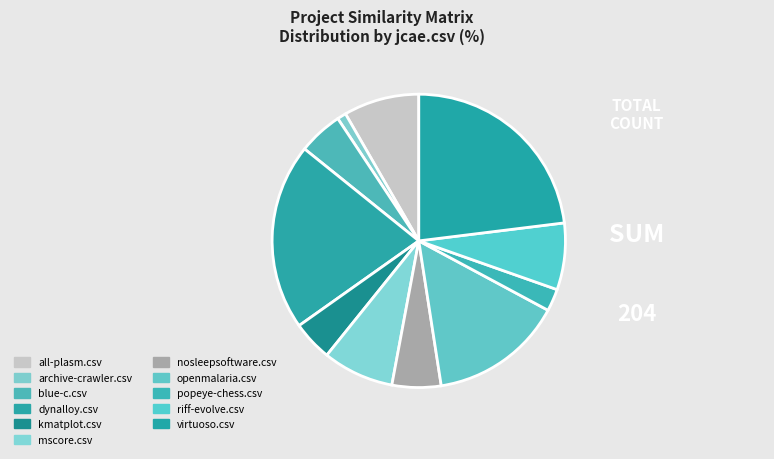

What percentage do popeye-chess.csv and openmalaria.csv together represent?

17.2%